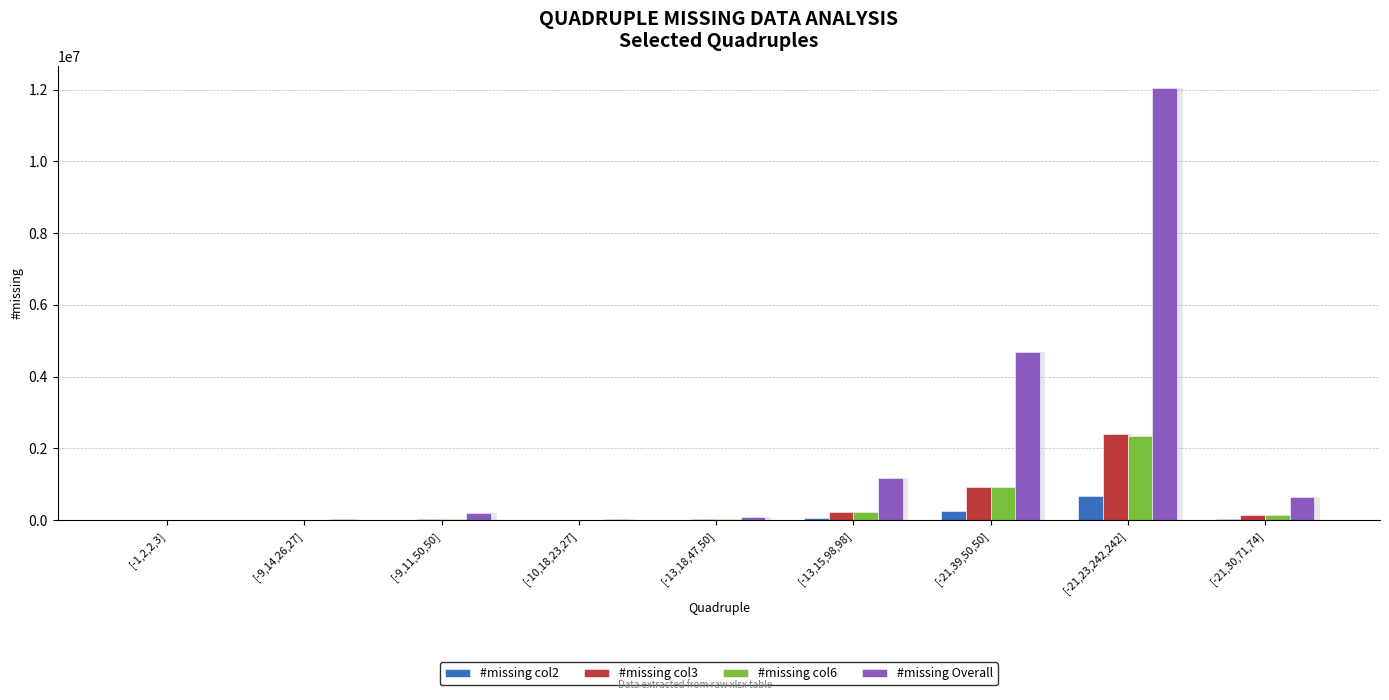

Between [-1,2,2,3] and [-21,30,71,74], which is larger?

[-21,30,71,74]